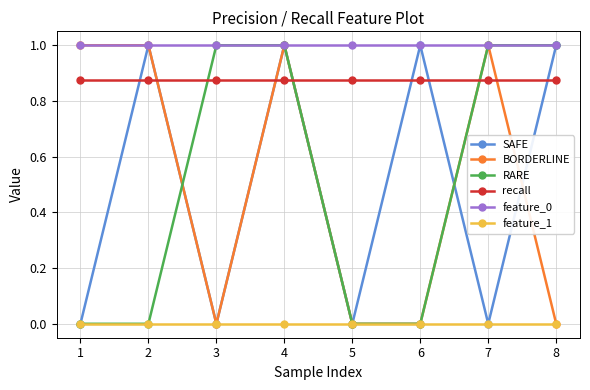

What is the total value across all series at 2?

3.9